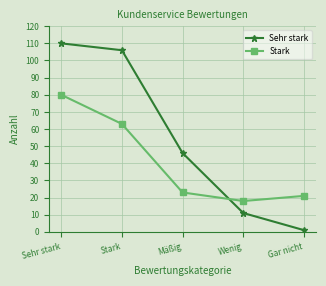

How many values in the Sehr stark series are below 46?

2